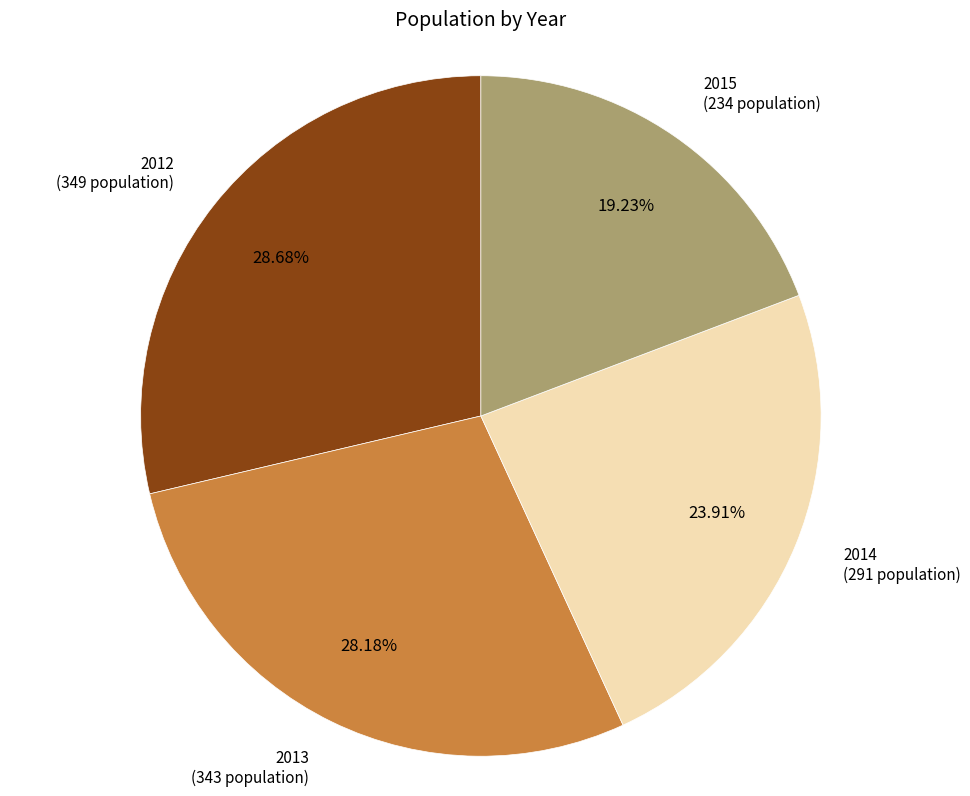

Does any single category account for the majority?

No